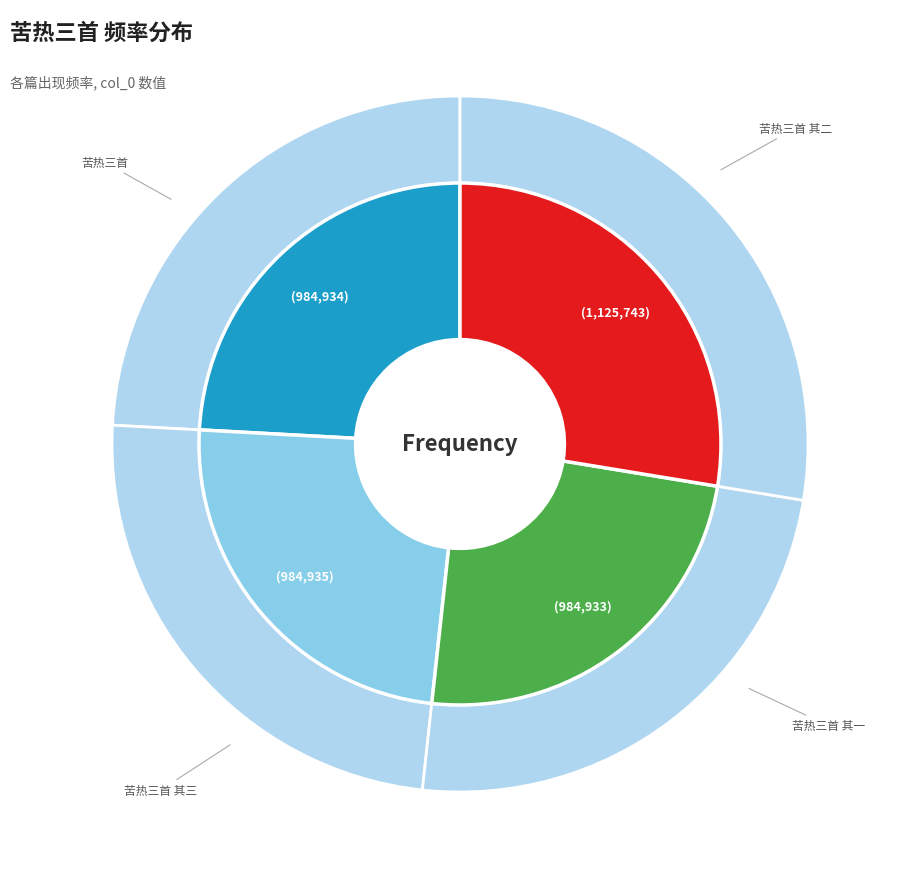

Is there any slice that represents more than half of the pie?

No